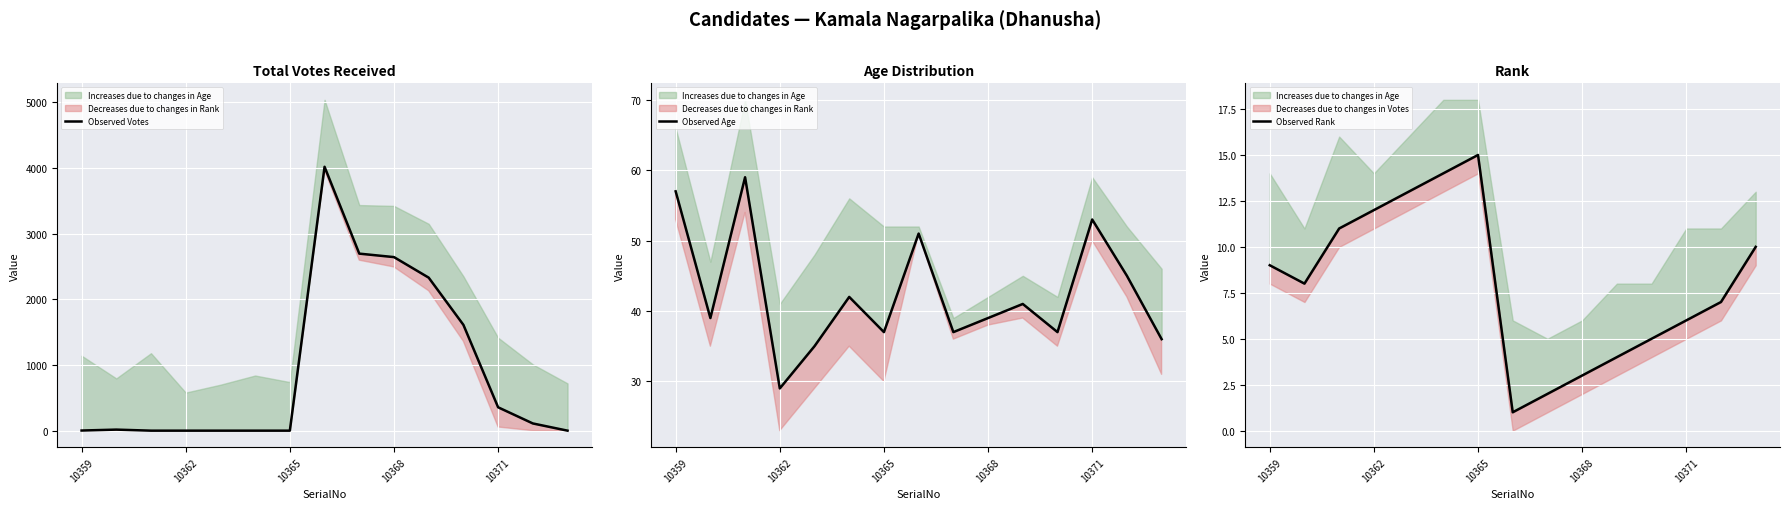

Rank the series by their maximum value, from lowest to highest.

Observed Rank, Observed Age, Observed Votes